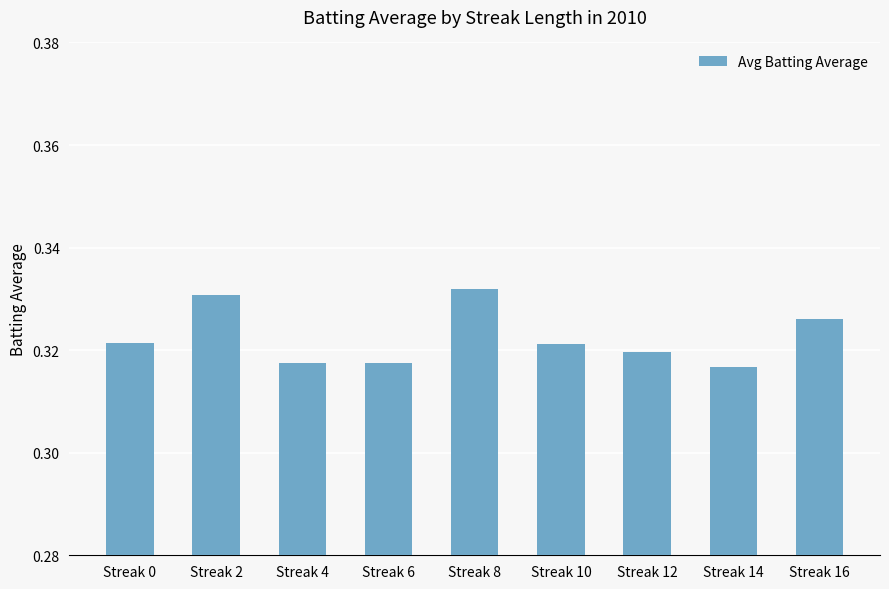

What is the sum of all values?

2.9